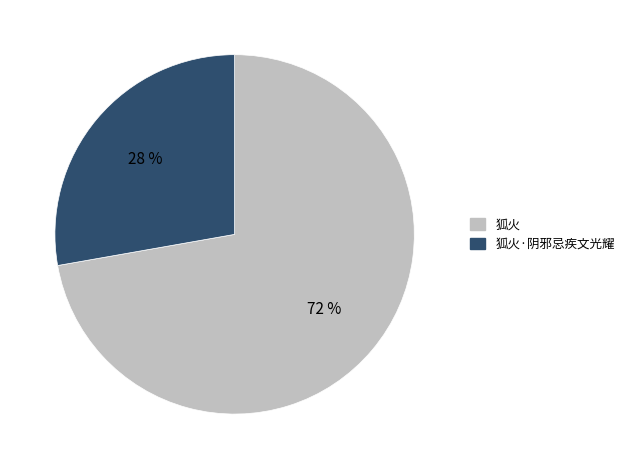

What is the ratio of the value at 狐火·阴邪忌疾文光耀 to the value at 狐火?

0.4